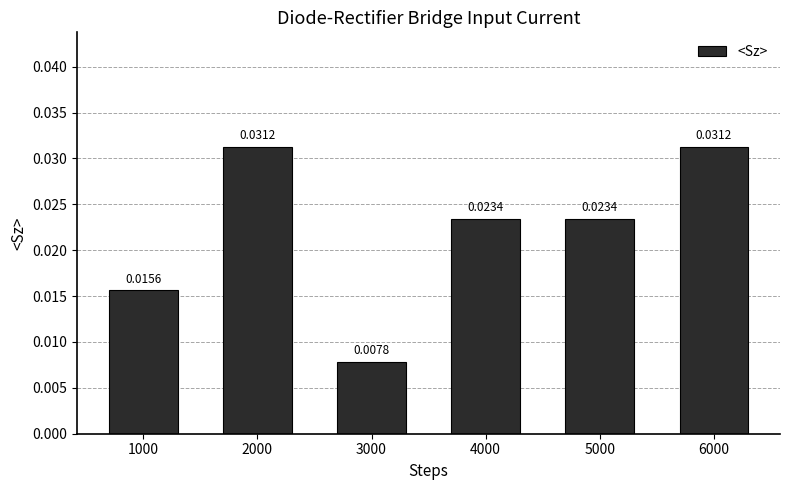

Are the bars grouped side by side (vs. stacked)?

No